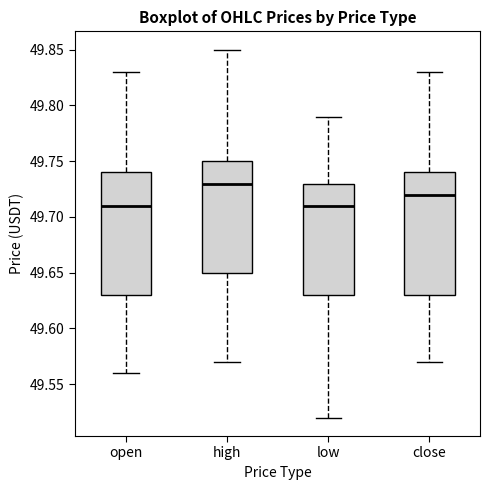

Reading left to right, read every box against the y-axis: the position of its median line, the range the box covers, and the ends of its whiskers. The values are not printed on the chart, so give them approximately, as read against the axis.

open: median 49.71, box 49.63 to 49.74, whiskers 49.56 to 49.83
high: median 49.73, box 49.65 to 49.75, whiskers 49.57 to 49.85
low: median 49.71, box 49.63 to 49.73, whiskers 49.52 to 49.79
close: median 49.72, box 49.63 to 49.74, whiskers 49.57 to 49.83